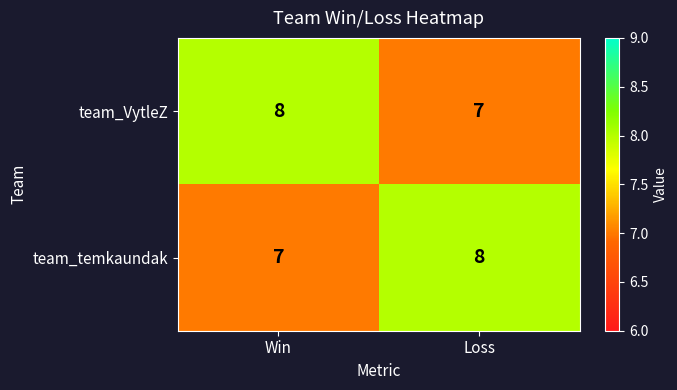

What is the spread (max minus min) of values at Loss?

1